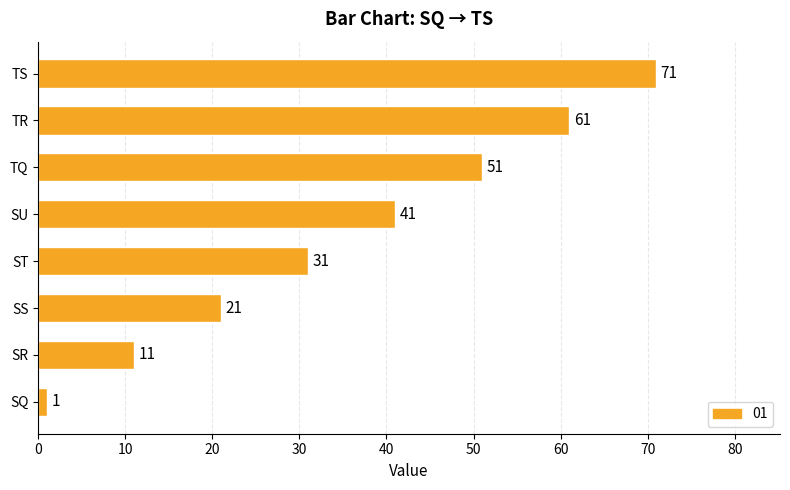

How many values are below 41?

4